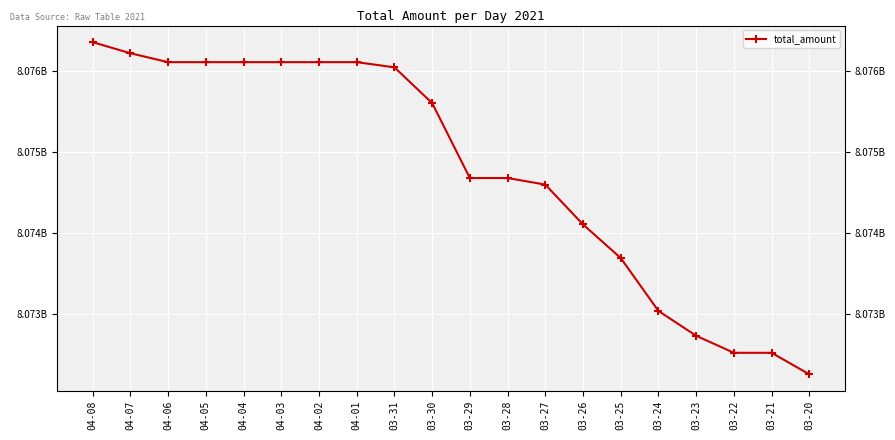

What is the label of the 14th point from the left?

03-26